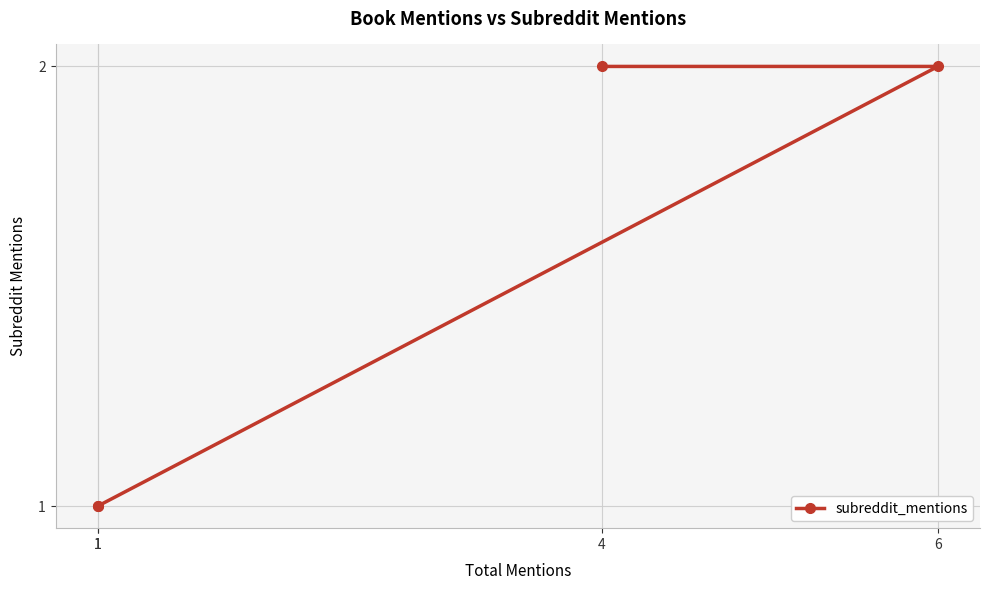

What is the difference between the maximum and minimum values?

1